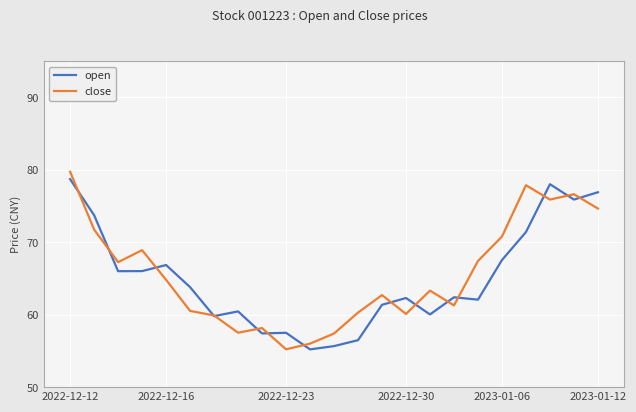

At how many categories does at least one series exceed 65?

11